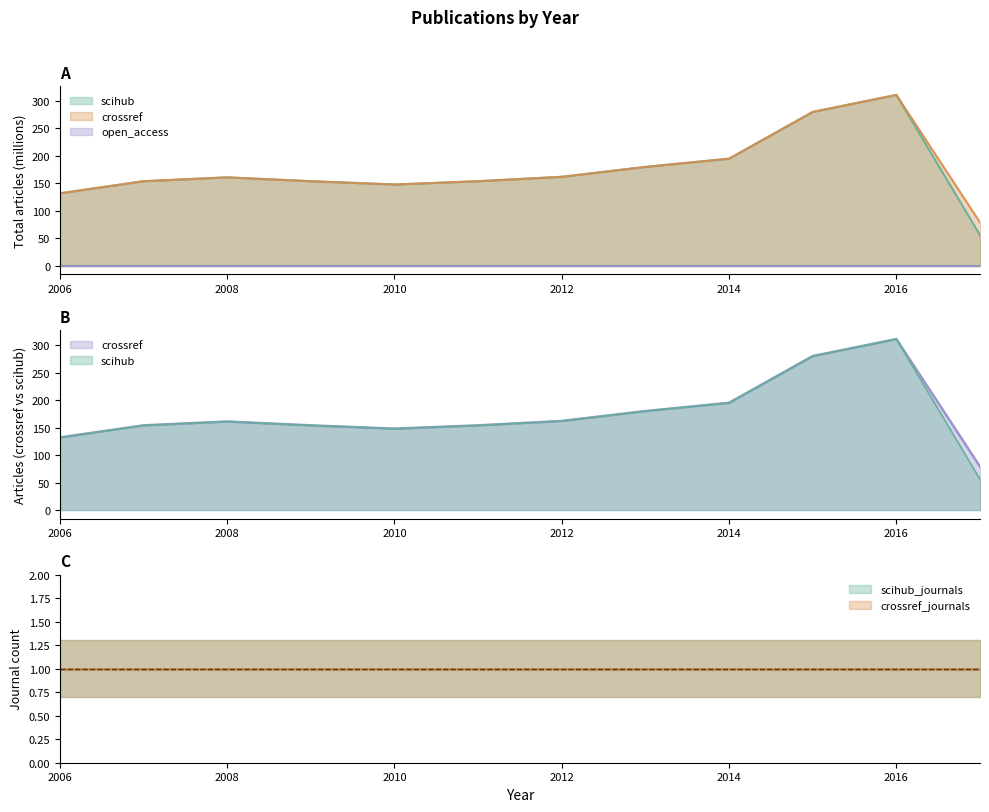

True or false: scihub_journals has a value of 1 at 2006.

False